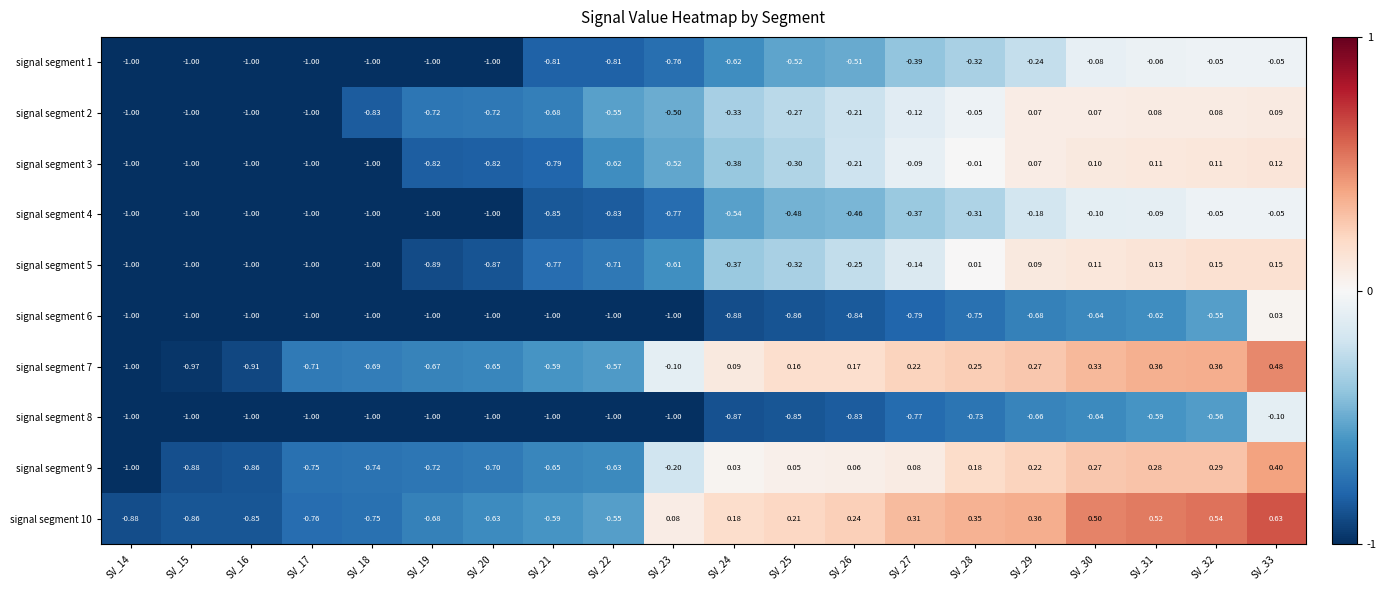

What is the minimum value shown in the chart?

-1.0